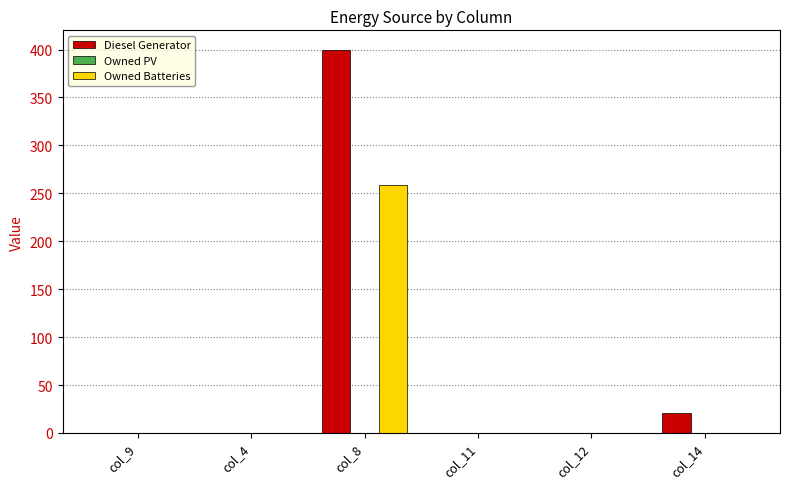

True or false: Owned Batteries has a value of 152 at col_8.

False